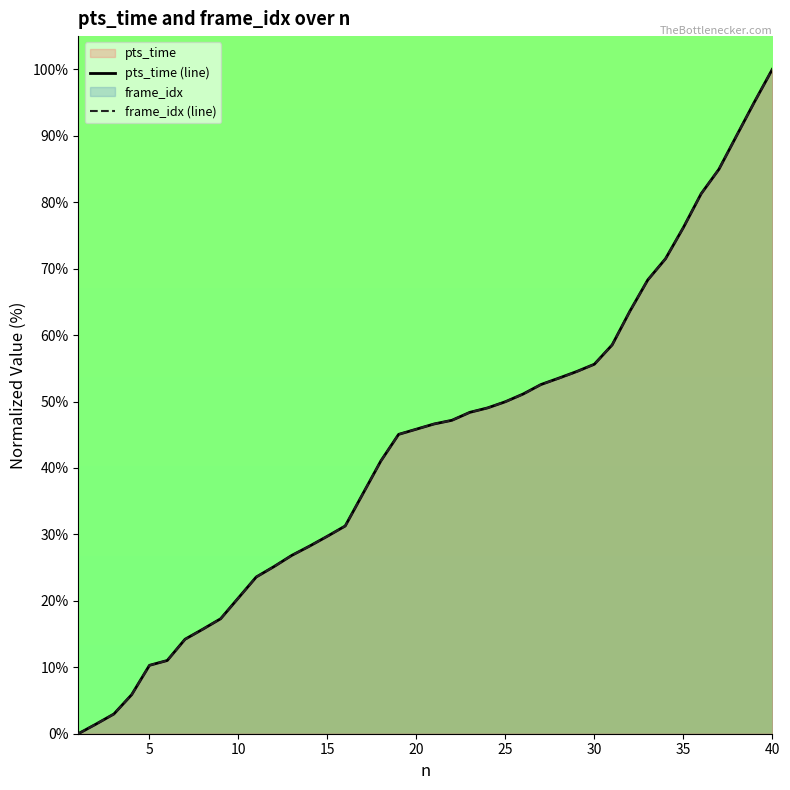

How many values in frame_idx (line) are above zero?

39